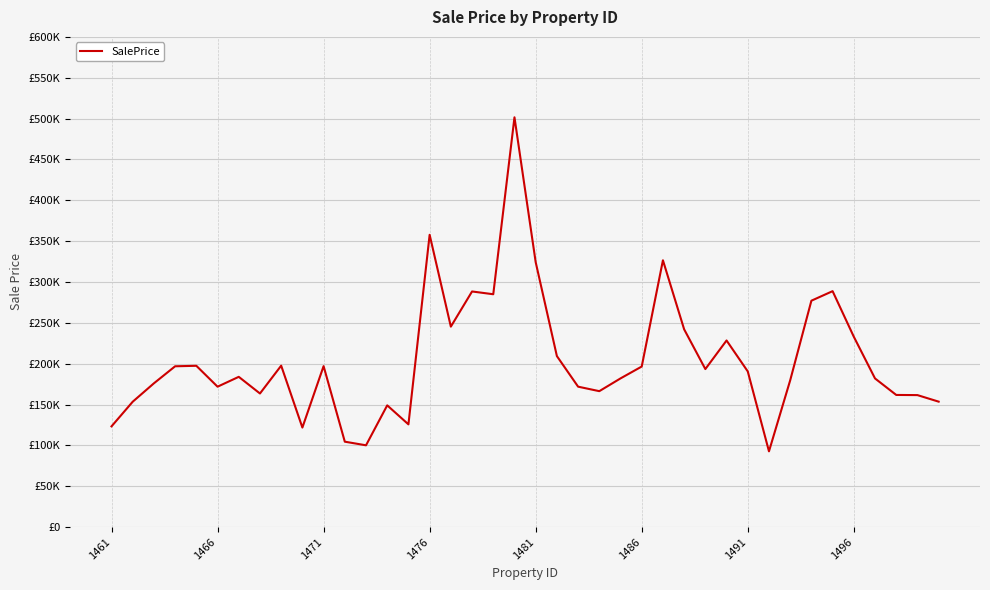

What is the difference between the maximum and minimum values?

408848.9